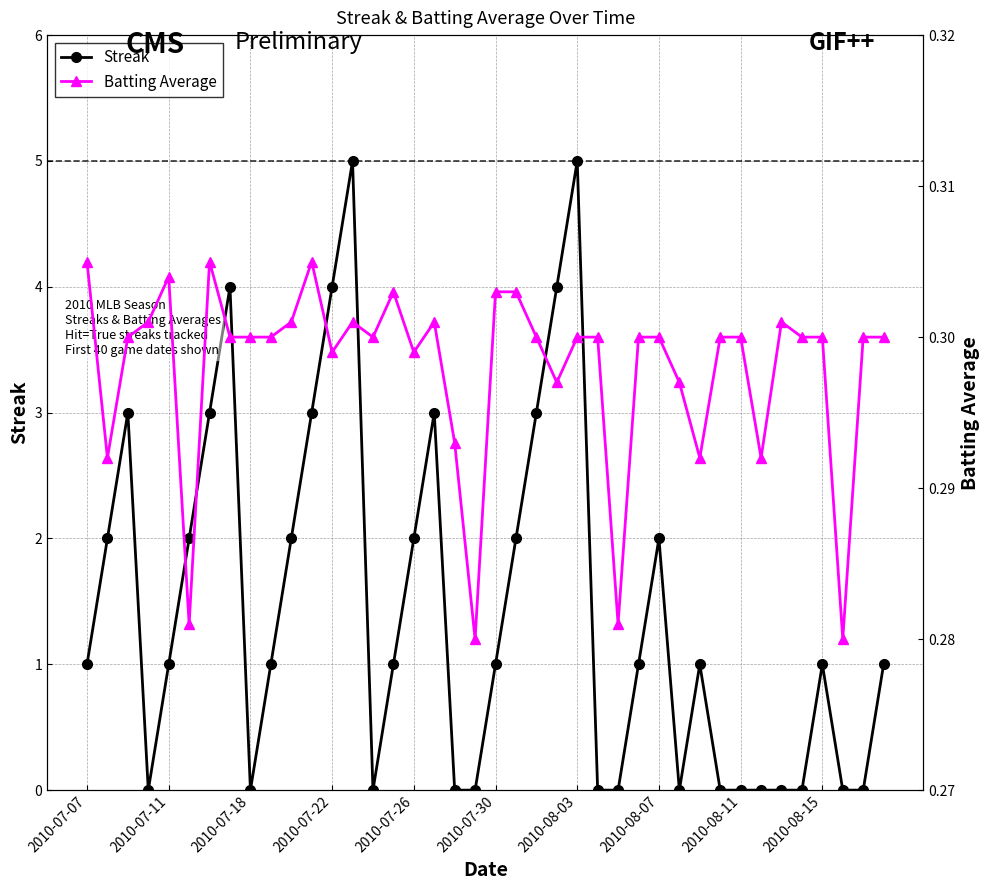

Is it true that Streak equals 2 at 2010-07-26?

True